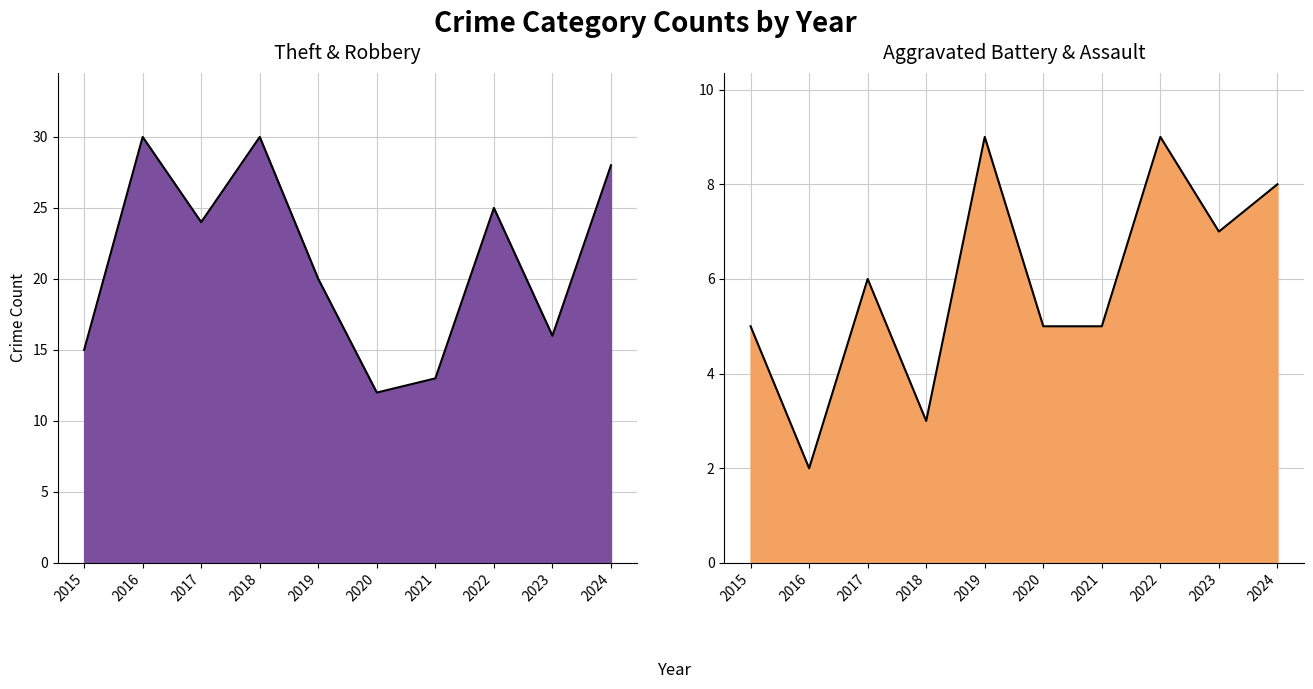

True or false: Total and Aggravated Battery intersect in this chart.

False